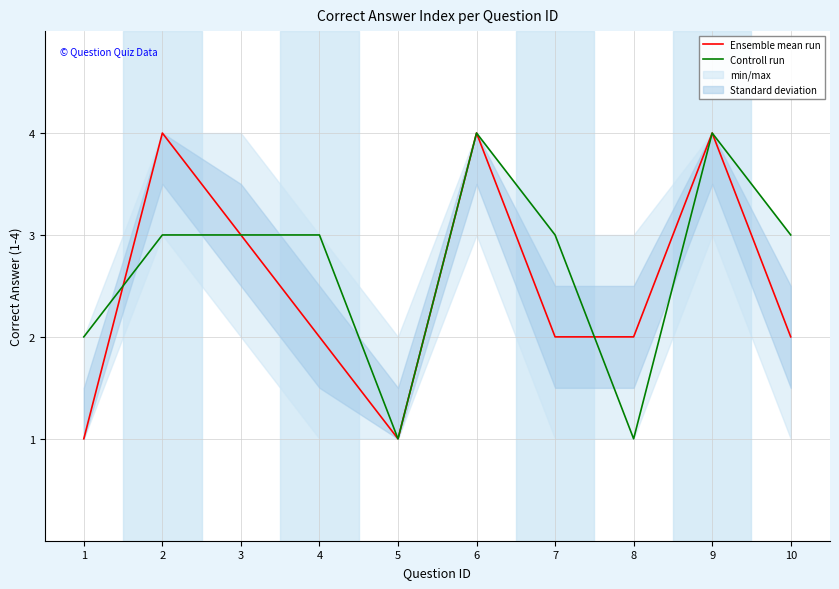

Count the Ensemble mean run values in the range 2 to 4.

8